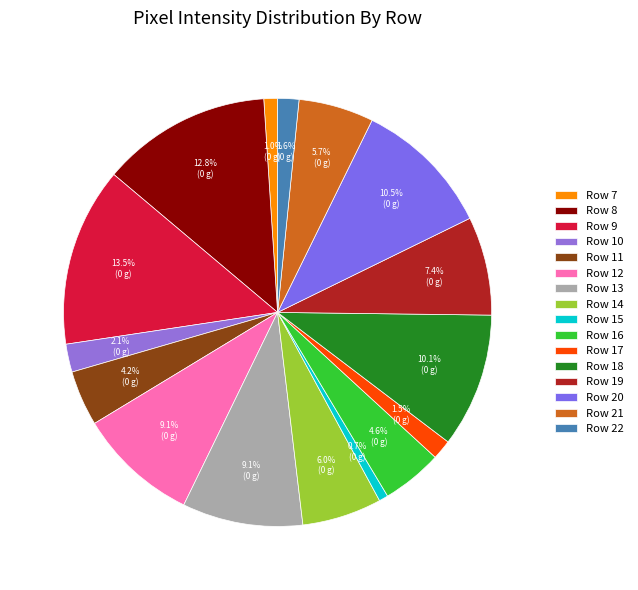

What is the smallest slice in the pie chart?

Row 15